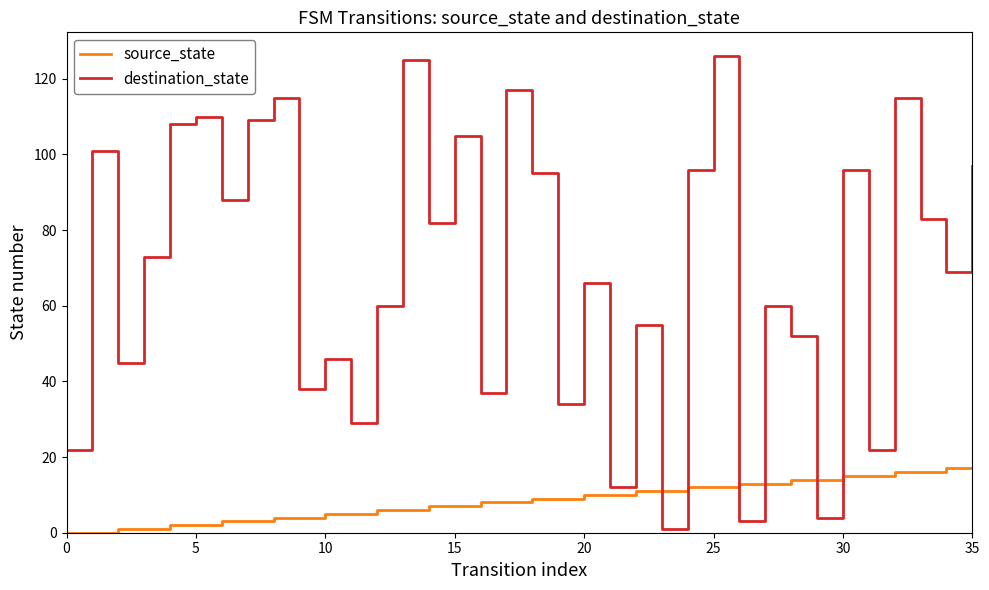

Which series has the largest total across all categories?

destination_state